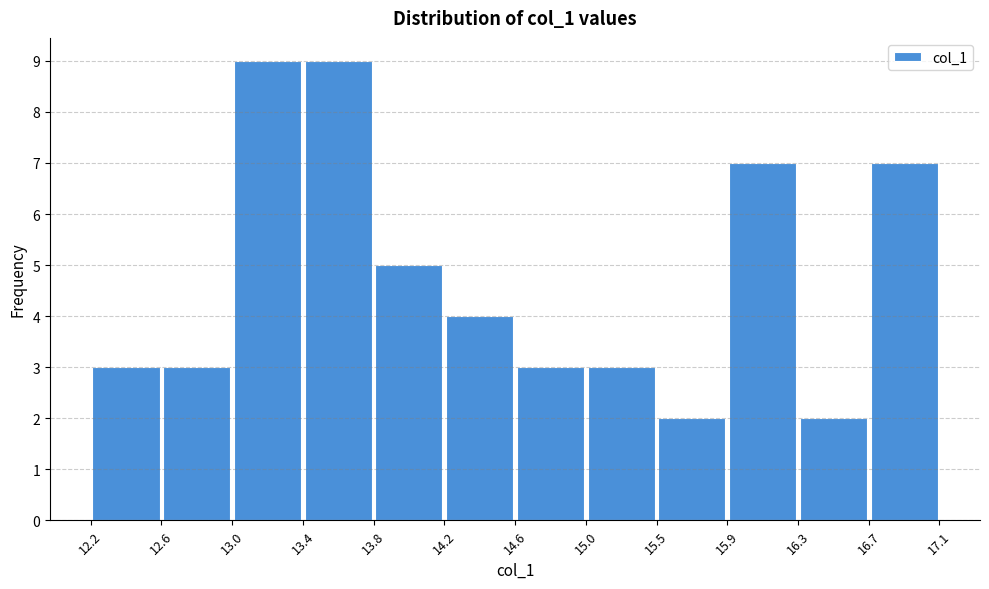

Reading left to right, list every bar in this chart as the range it spans on the x-axis followed by its height. The values are not printed on the chart, so give them approximately, as read against the axis.

12.2 to 12.6: 3
12.6 to 13.0: 3
13.0 to 13.4: 9
13.4 to 13.8: 9
13.8 to 14.2: 5
14.2 to 14.6: 4
14.6 to 15.0: 3
15.0 to 15.5: 3
15.5 to 15.9: 2
15.9 to 16.3: 7
16.3 to 16.7: 2
16.7 to 17.1: 7